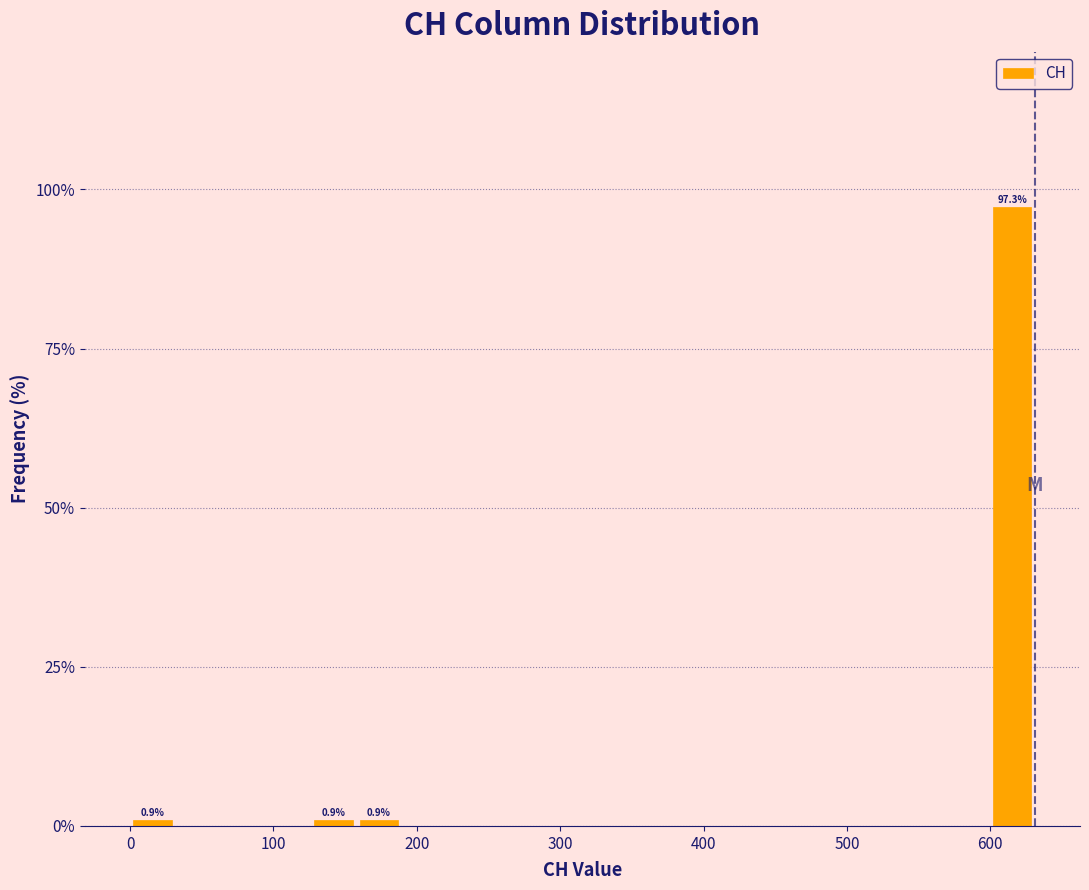

Read against the x-axis, roughly where is the centre of the tallest bar?

620